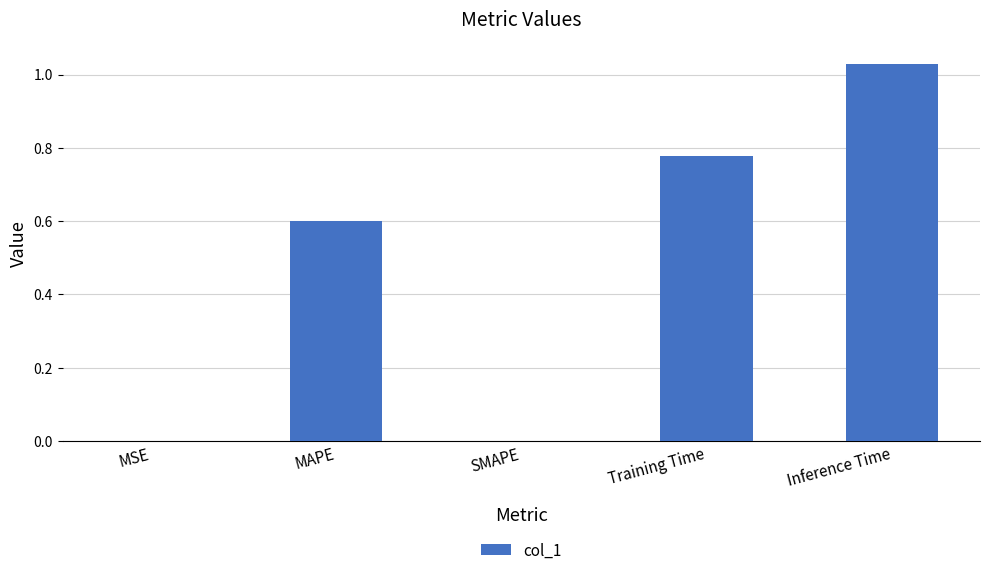

At which category does the chart reach its peak across all series?

Inference Time